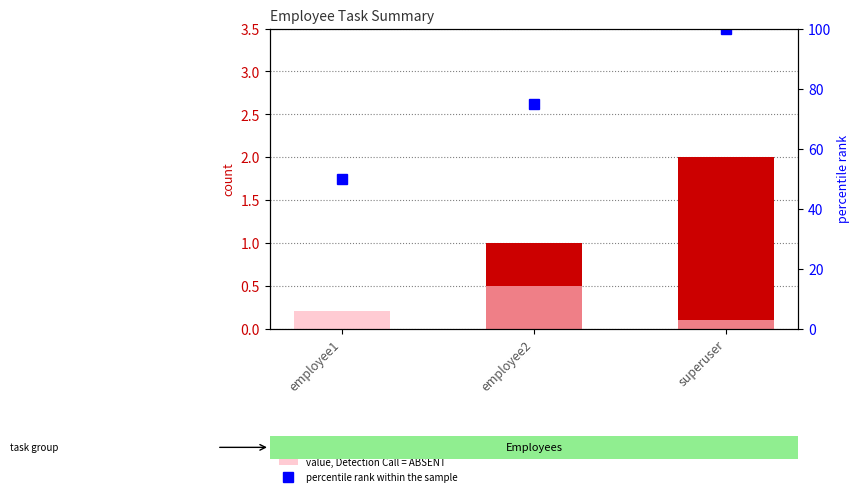

Rank the series at employee2 from highest to lowest value.

percentile rank within the sample, count, value, Detection Call = ABSENT